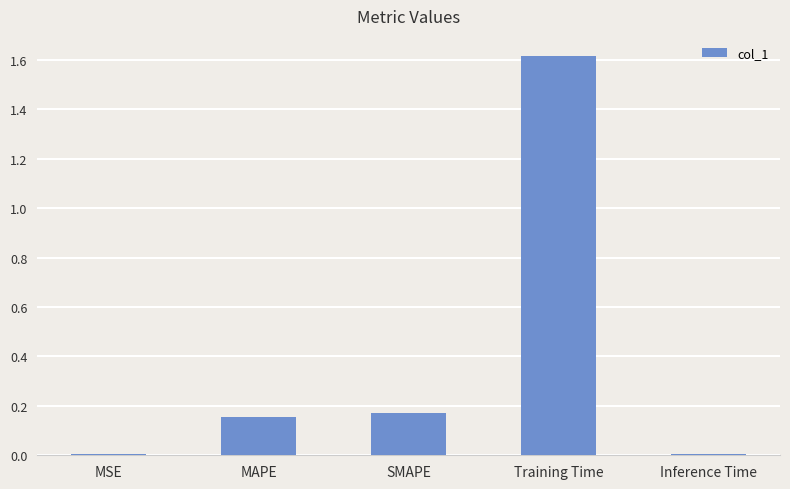

What is the average value?

0.4